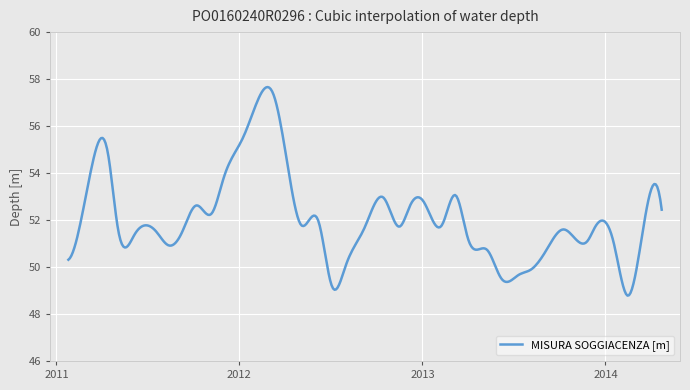

What is the difference between the maximum and minimum values?

8.9